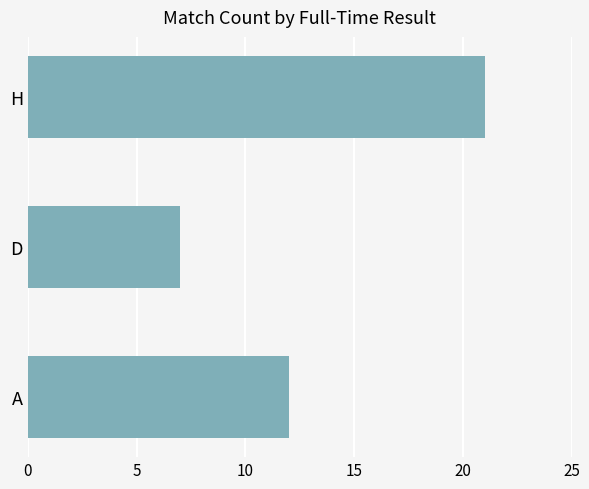

What is the maximum value shown in the chart?

21